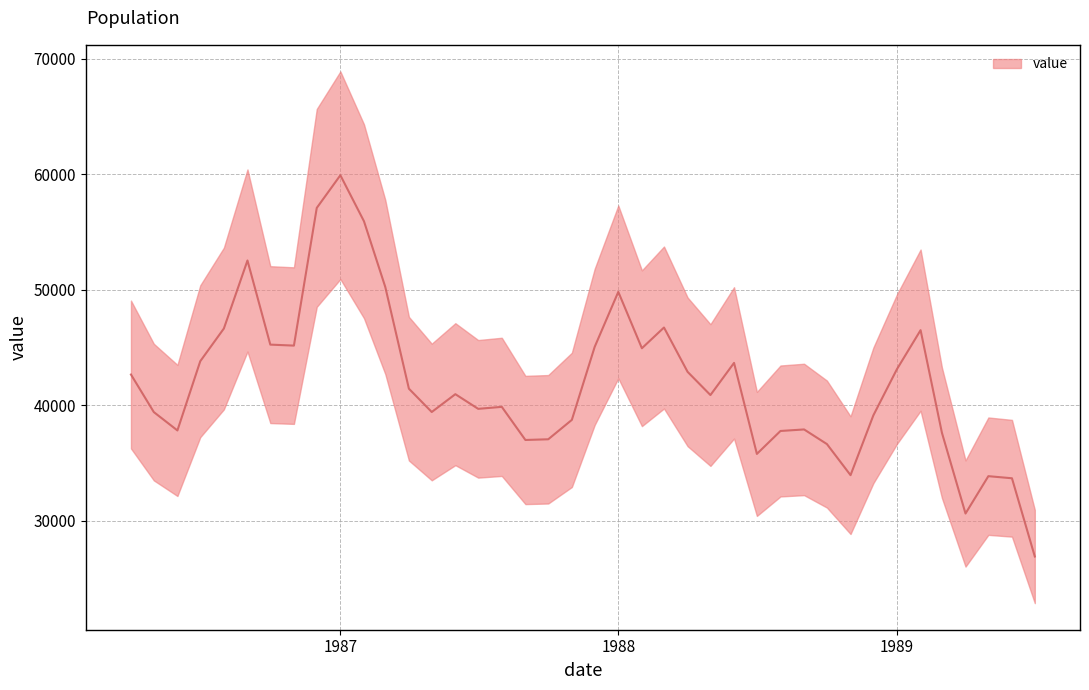

Does the chart display data point markers on the line(s)?

No